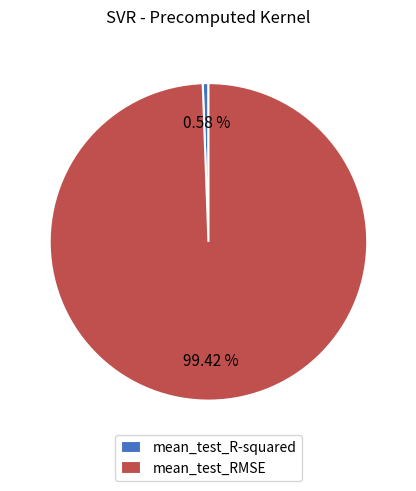

The mean_test_RMSE slice represents 99% of the pie. True or false?

True